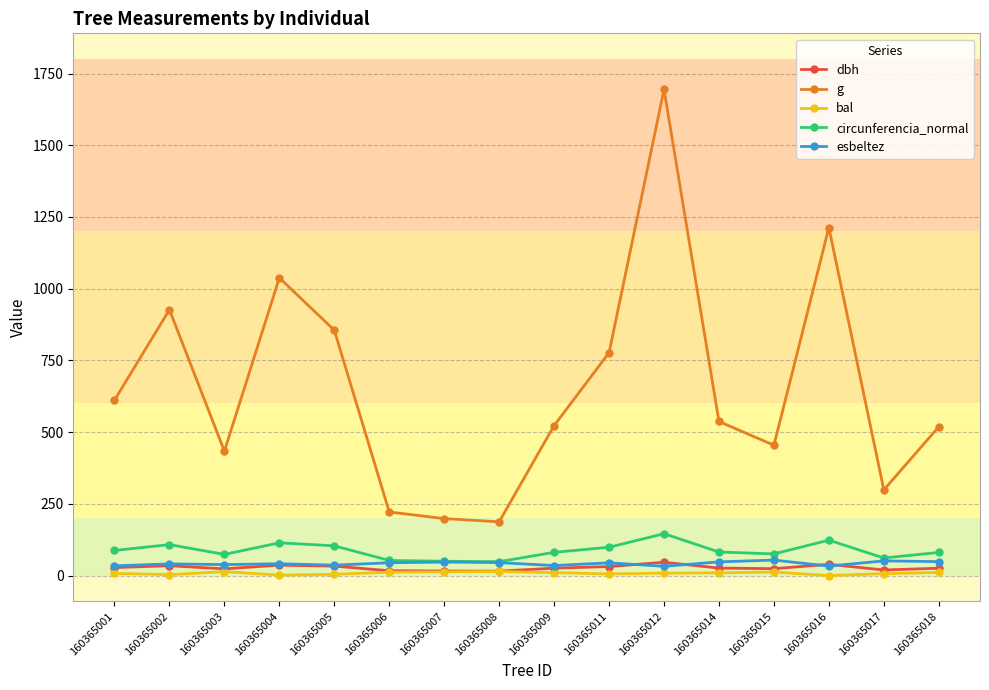

Which series has the widest spread of values?

g